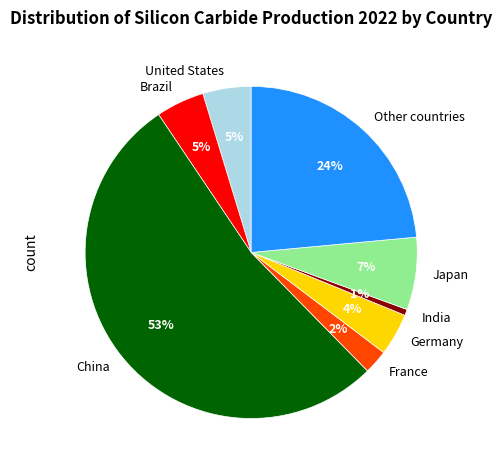

True or false: United States accounts for 5% of the total.

True